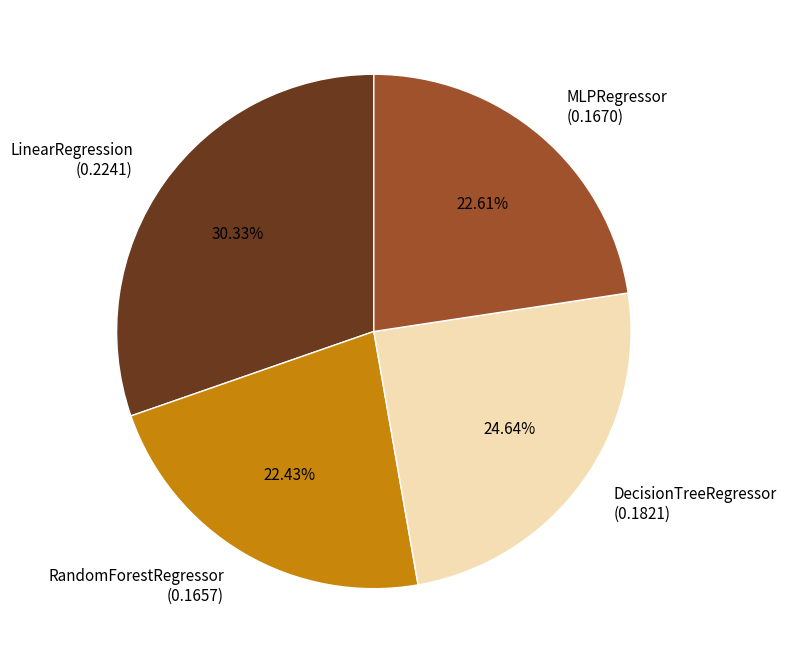

Which has a higher value, RandomForestRegressor or DecisionTreeRegressor?

DecisionTreeRegressor